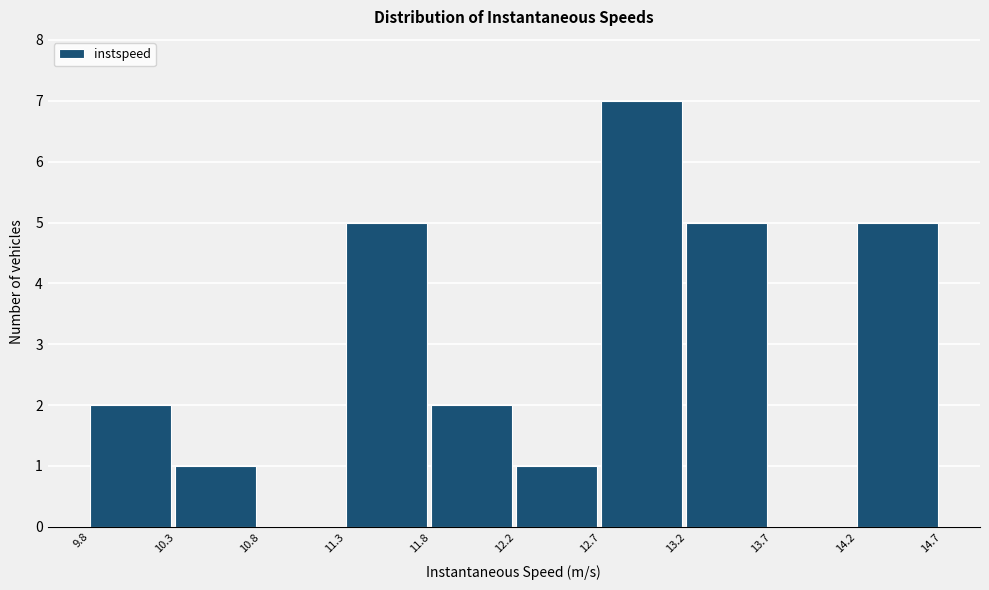

How tall is the bar that spans 13.2 to 13.7 on the x-axis? The values are not printed on the chart, so give them approximately, as read against the axis.

5